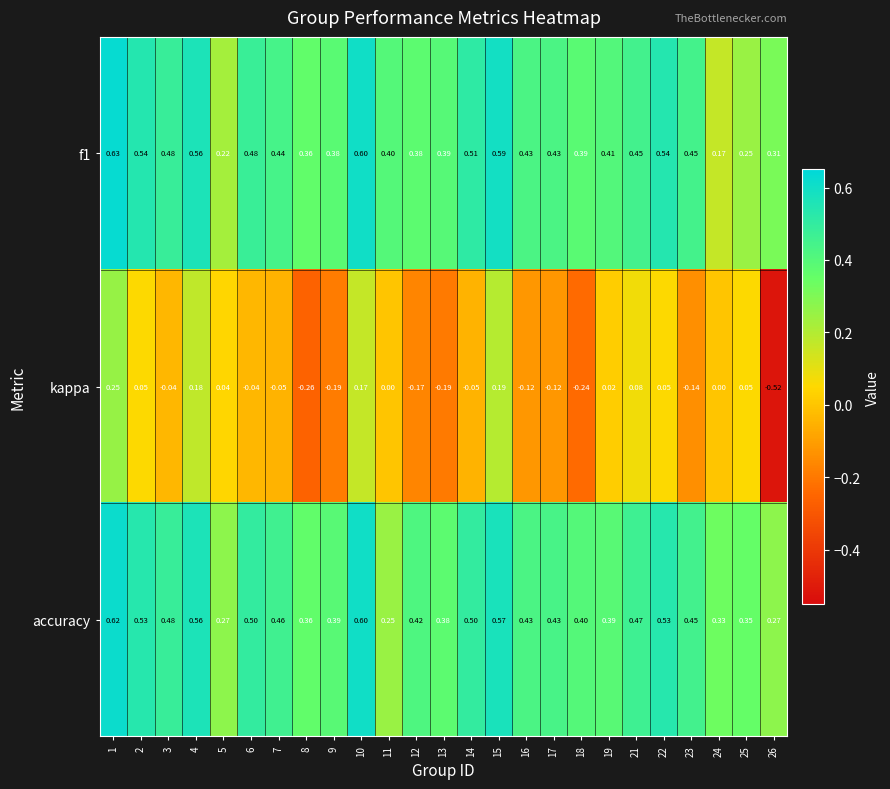

What is the difference between the highest and lowest values at 14?

0.6